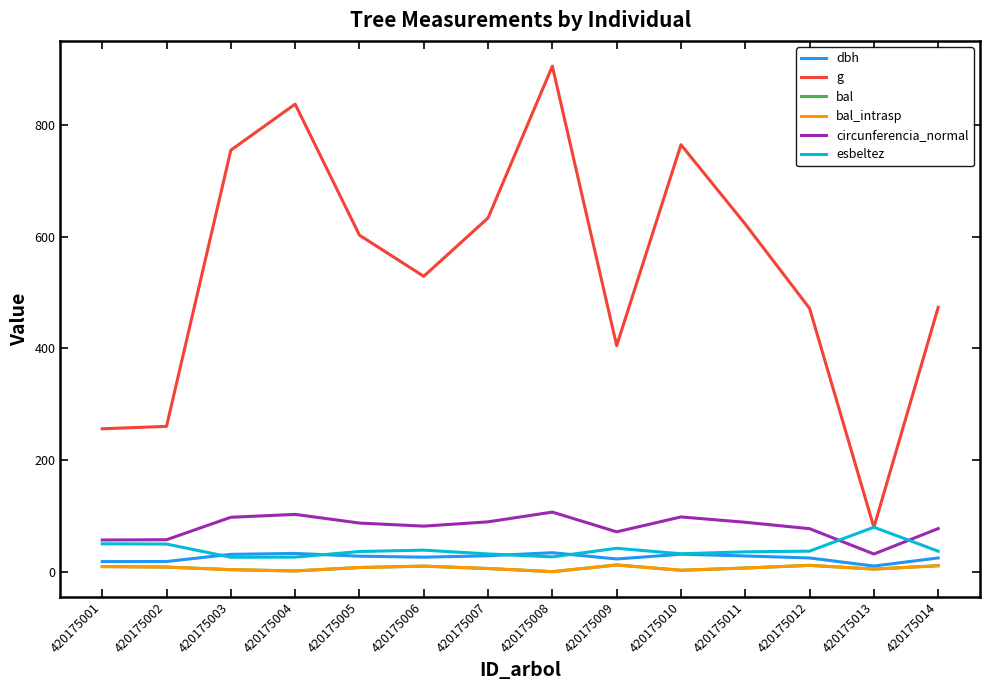

At 420175009, list the series in order from smallest to largest.

bal, bal_intrasp, dbh, esbeltez, circunferencia_normal, g